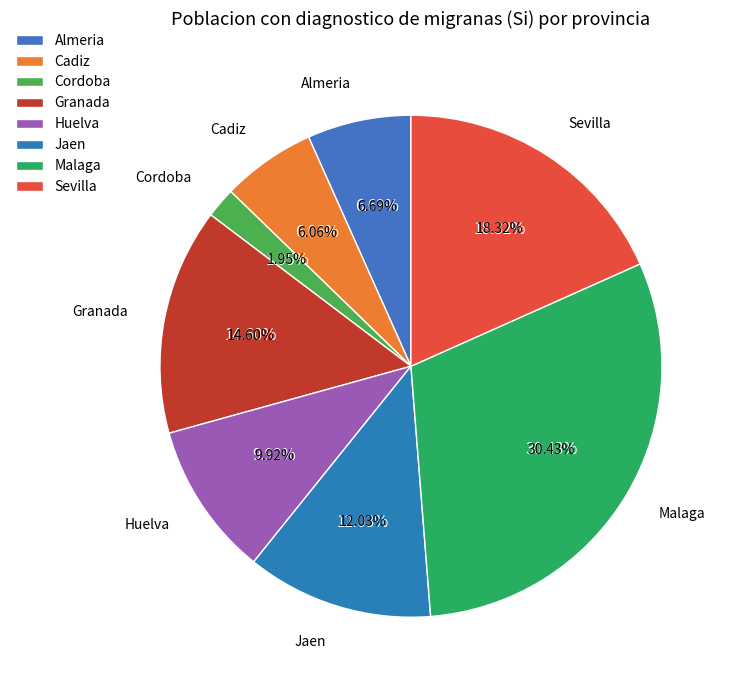

To the nearest percent, what percentage of the pie is Sevilla?

18%